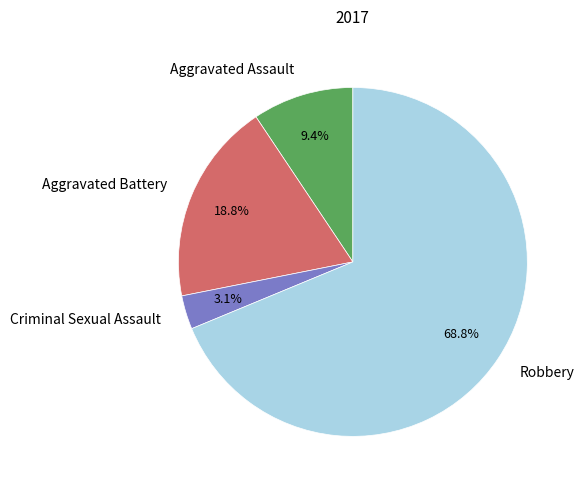

What is the largest slice in the pie chart?

Robbery